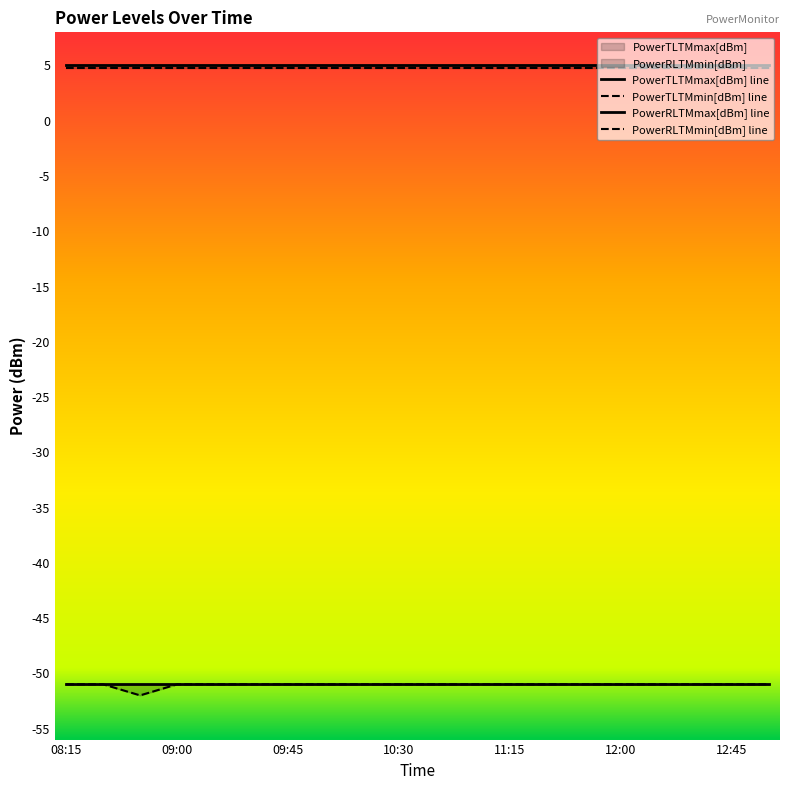

At how many categories does at least one series exceed -41?

20